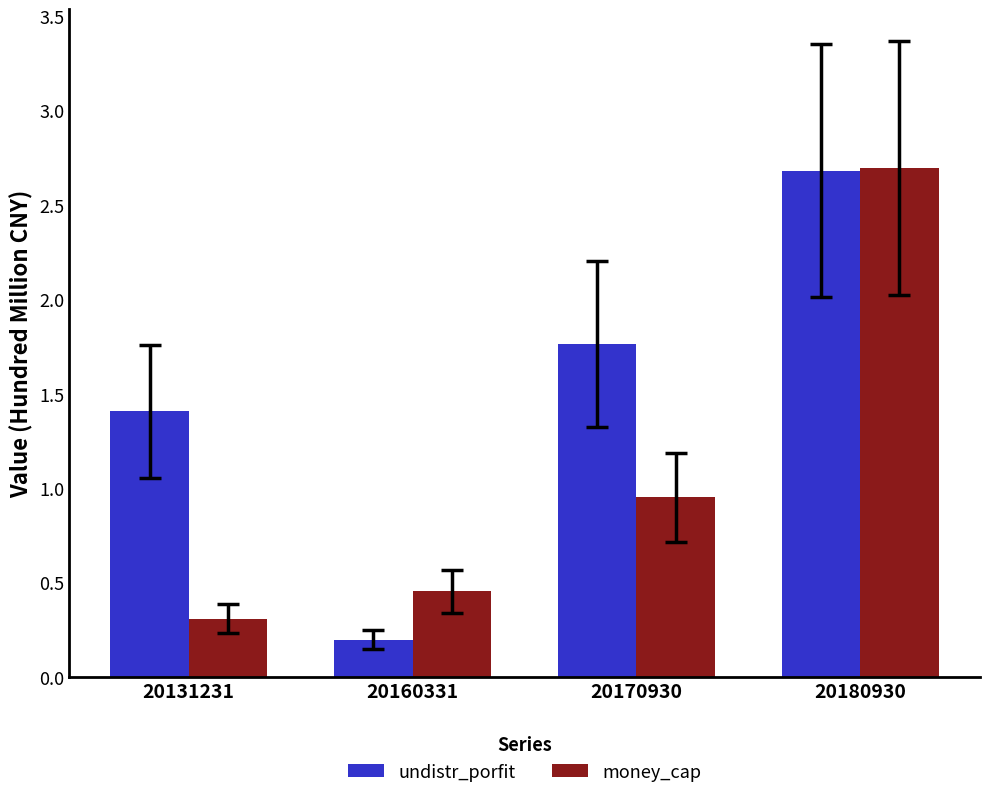

The money_cap series shows 0.3 at 20160331. True or false?

False